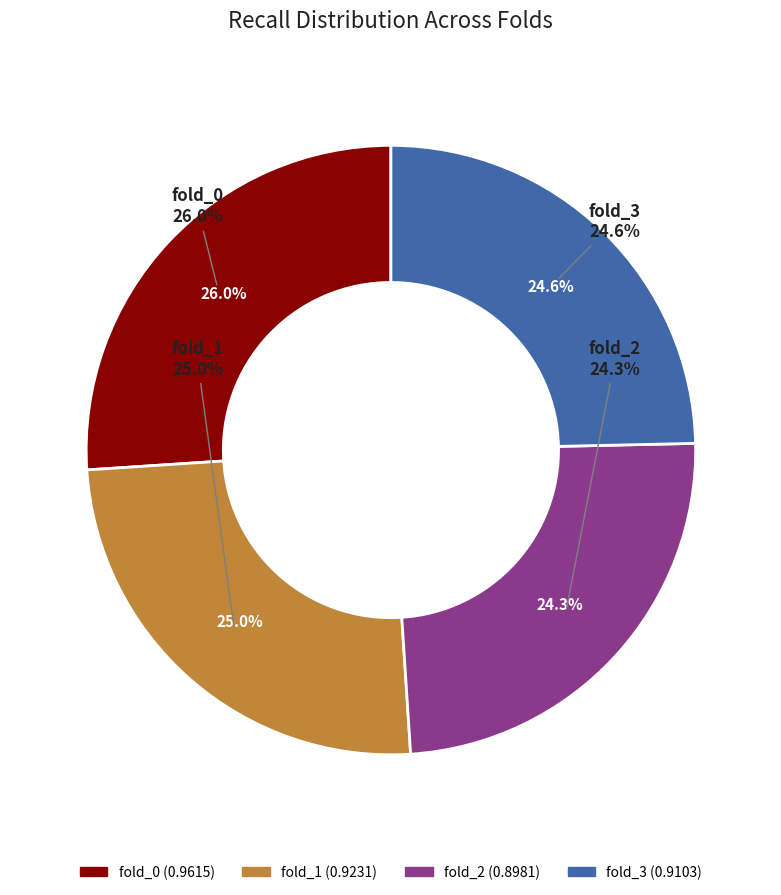

Rank the categories by value from lowest to highest.

fold_2, fold_3, fold_1, fold_0